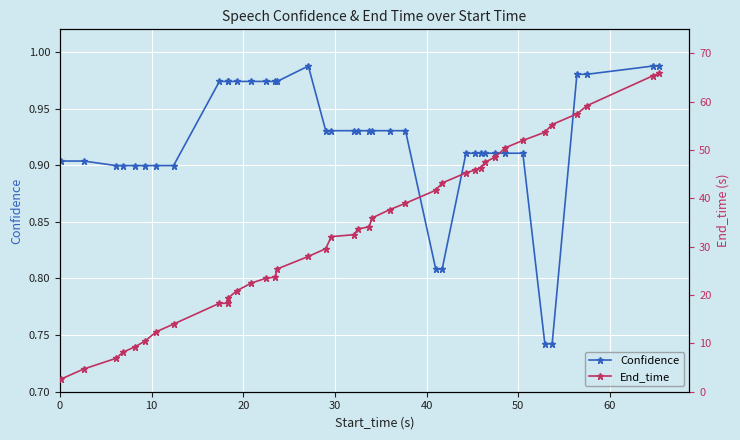

True or false: Confidence and End_time cross at least once.

False